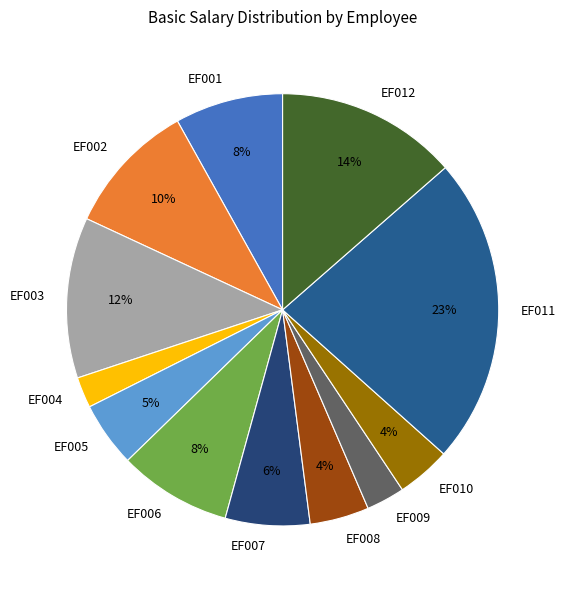

Is the sum of EF005 and EF003 greater than half?

No